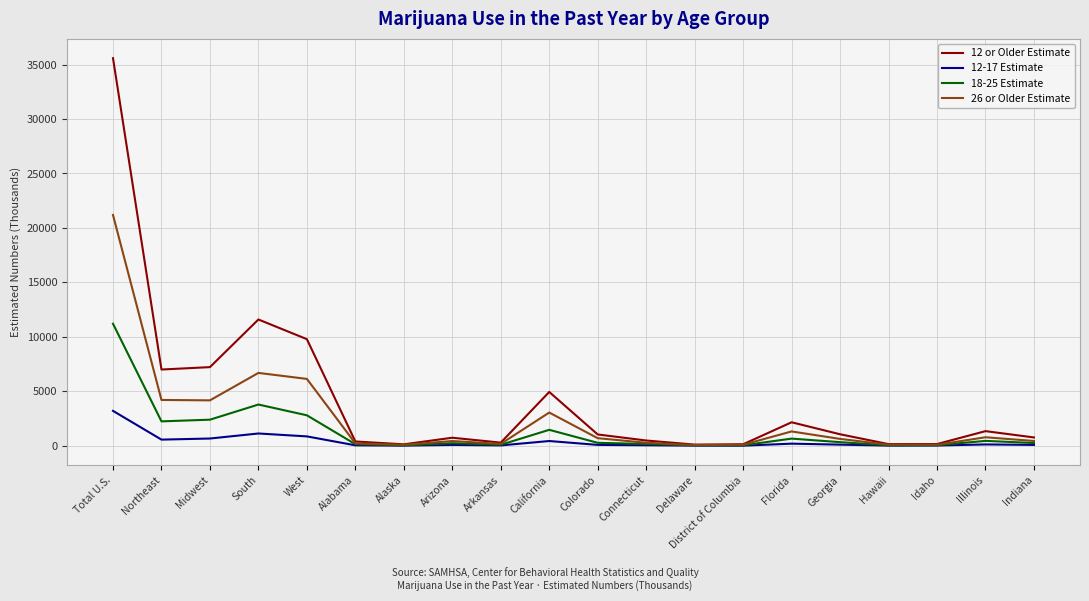

At which label does 26 or Older Estimate reach its peak?

Total U.S.